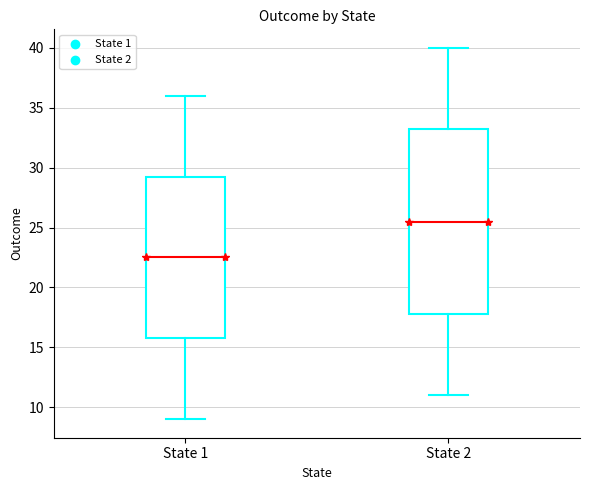

Which box has the lowest median line?

State 1